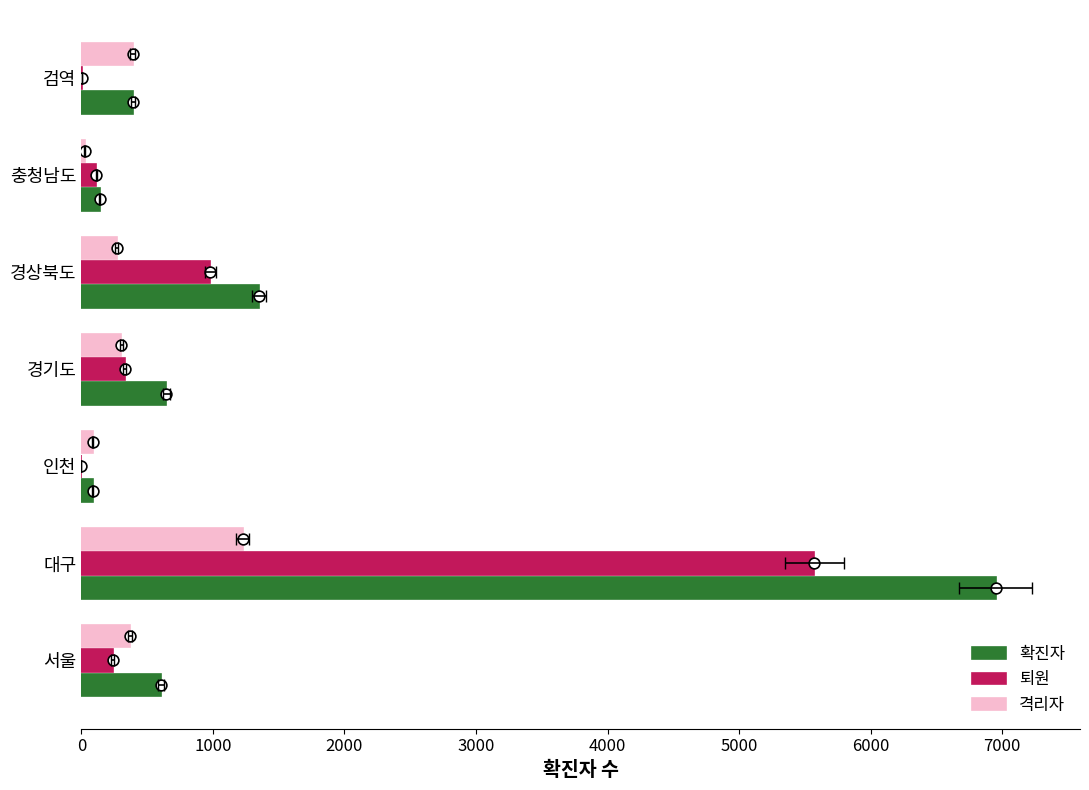

Which series has the largest total across all categories?

확진자